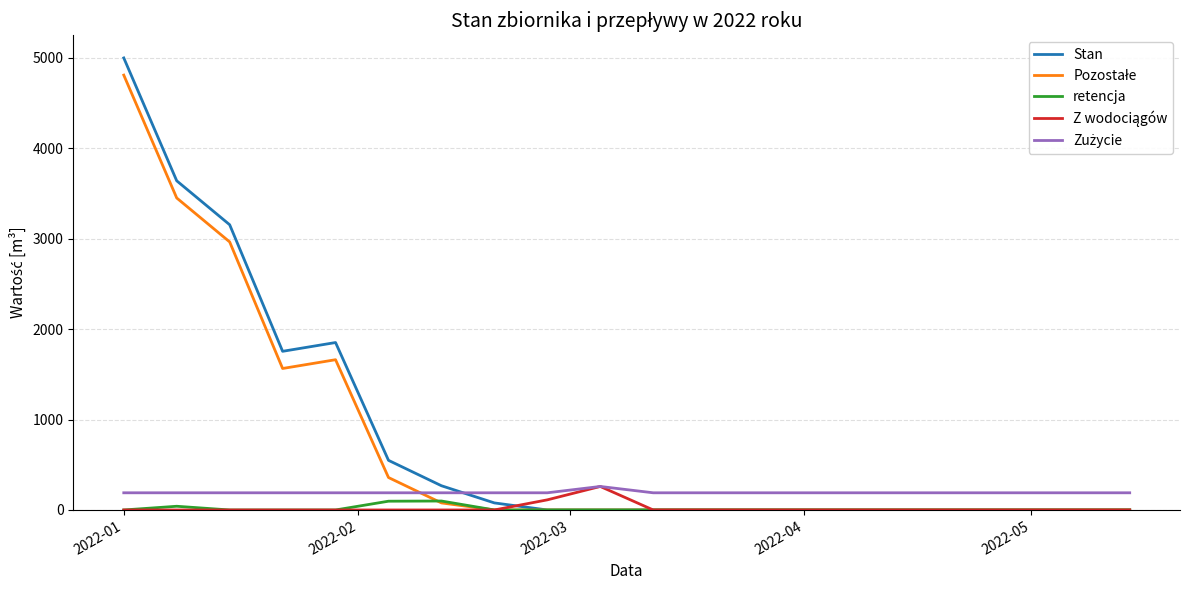

What is the highest value of the Stan series?

5000